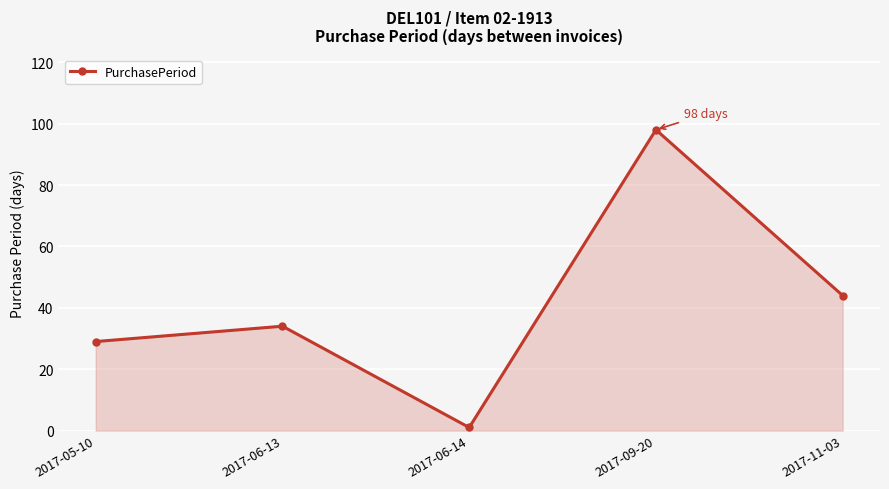

The chart shows a value of 1 at 2017-06-14. True or false?

True